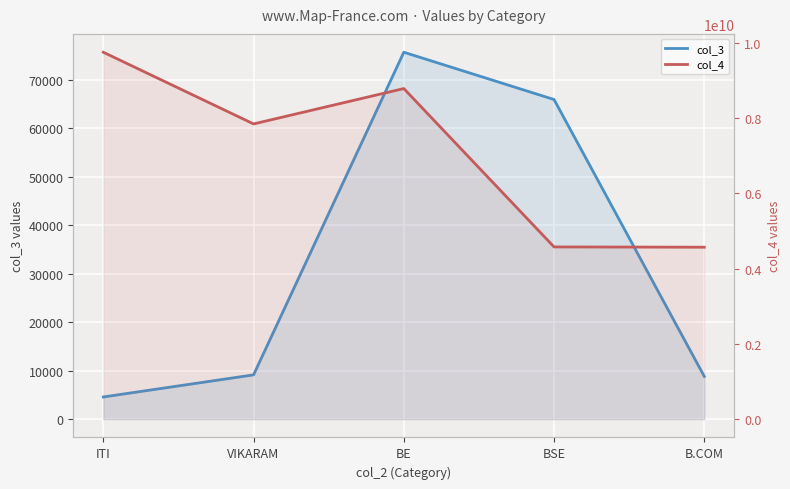

At which label is col_3 closest to 40106?

BSE